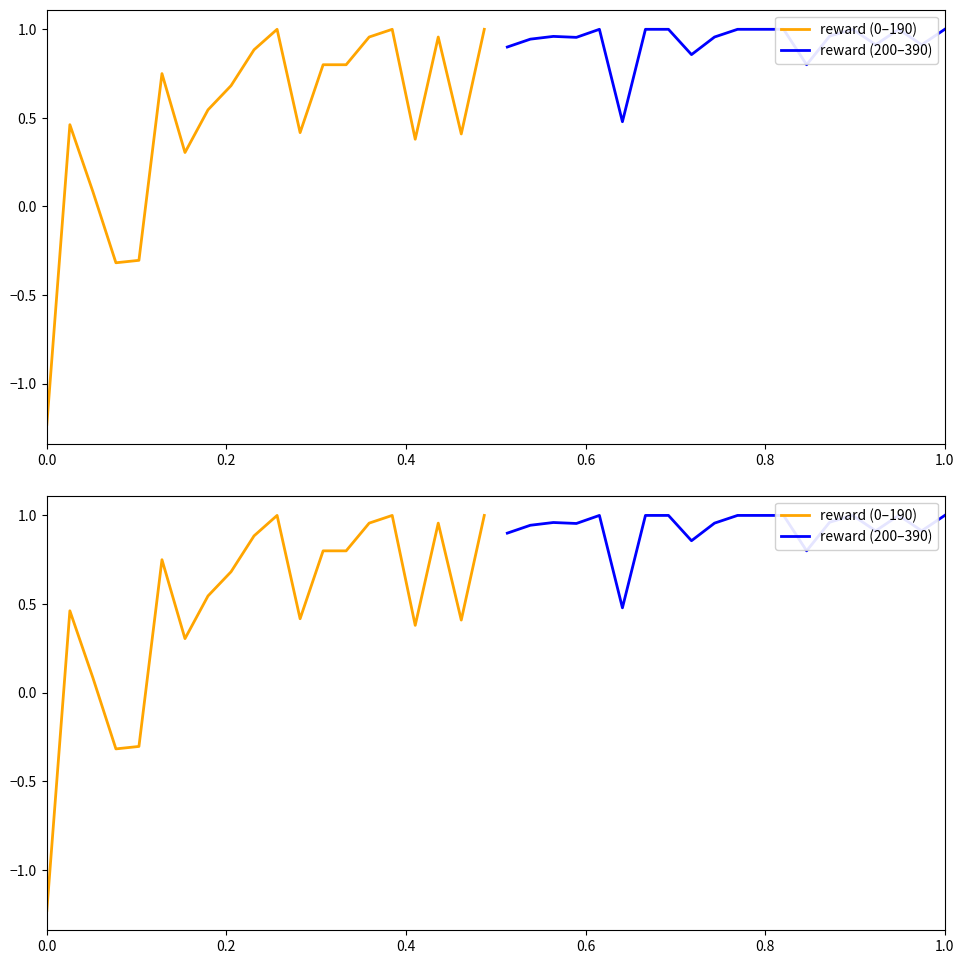

After their last crossing, which series has the higher values: reward (200–390) or reward (0–190)?

reward (200–390)